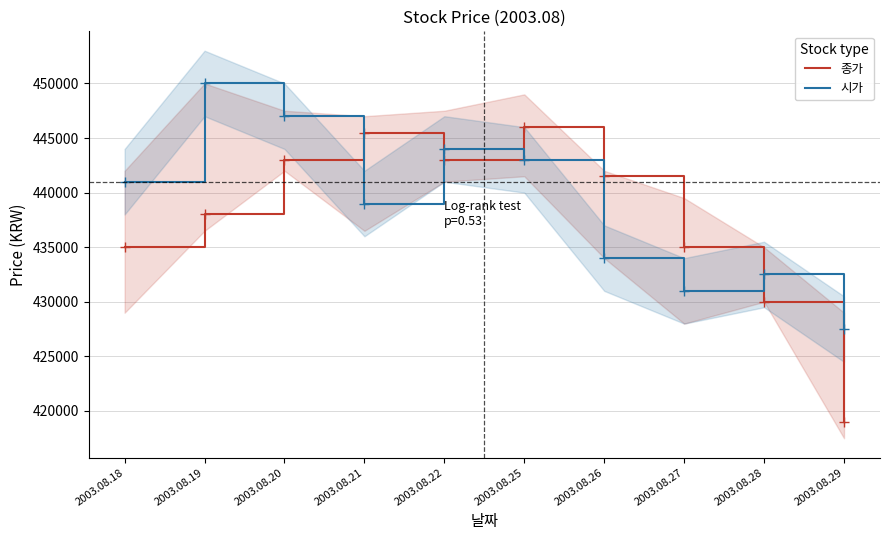

At which category does 시가 reach its first local peak?

2003.08.19